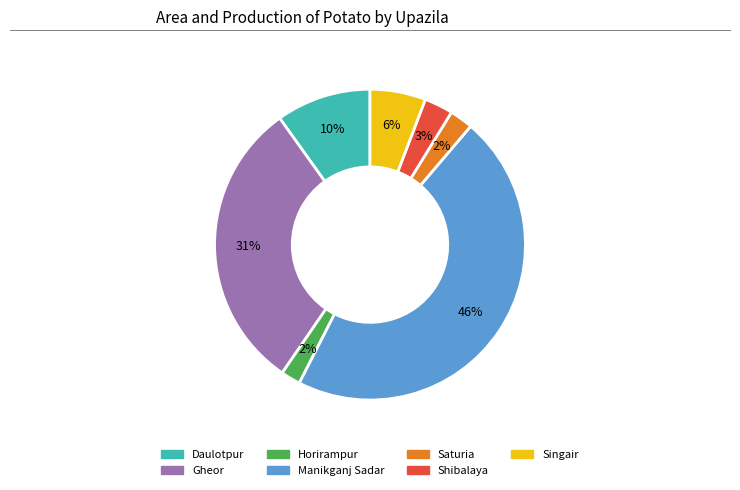

Count the number of slices in the pie.

7